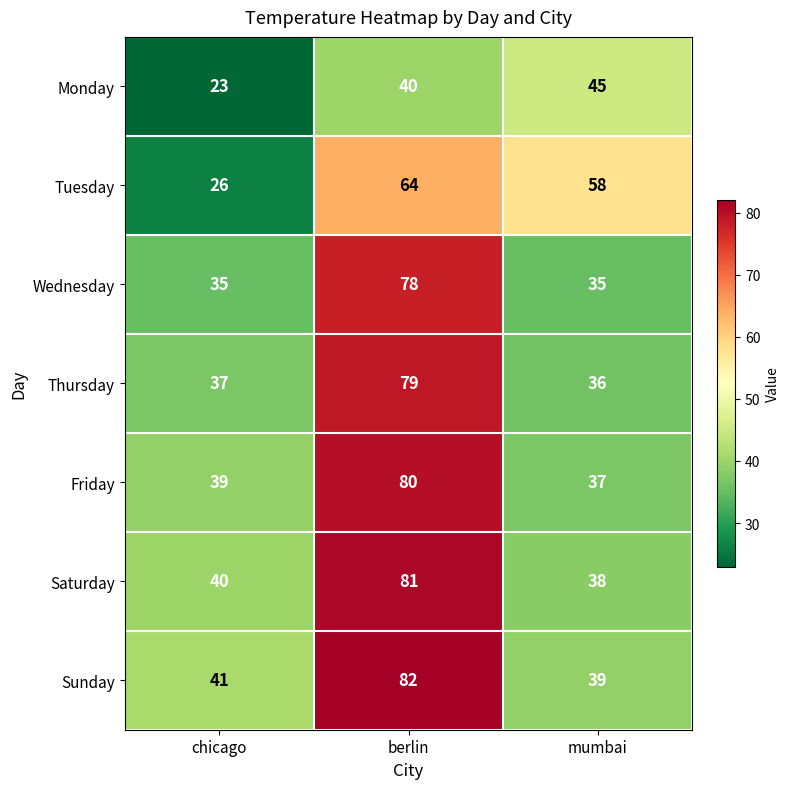

What is the approximate value of Thursday at berlin?

79